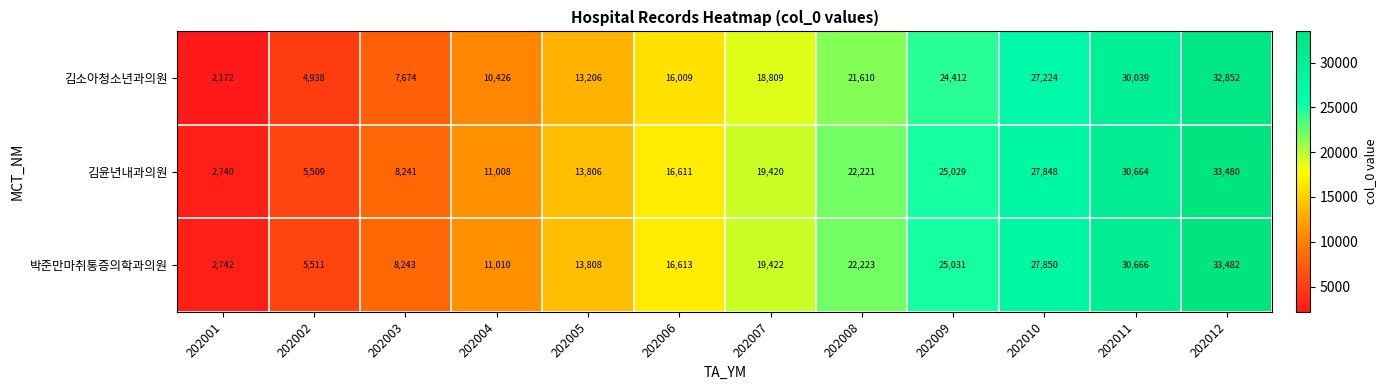

What is the sum of the 김윤년내과의원 values at 202012 and 202006?

50091